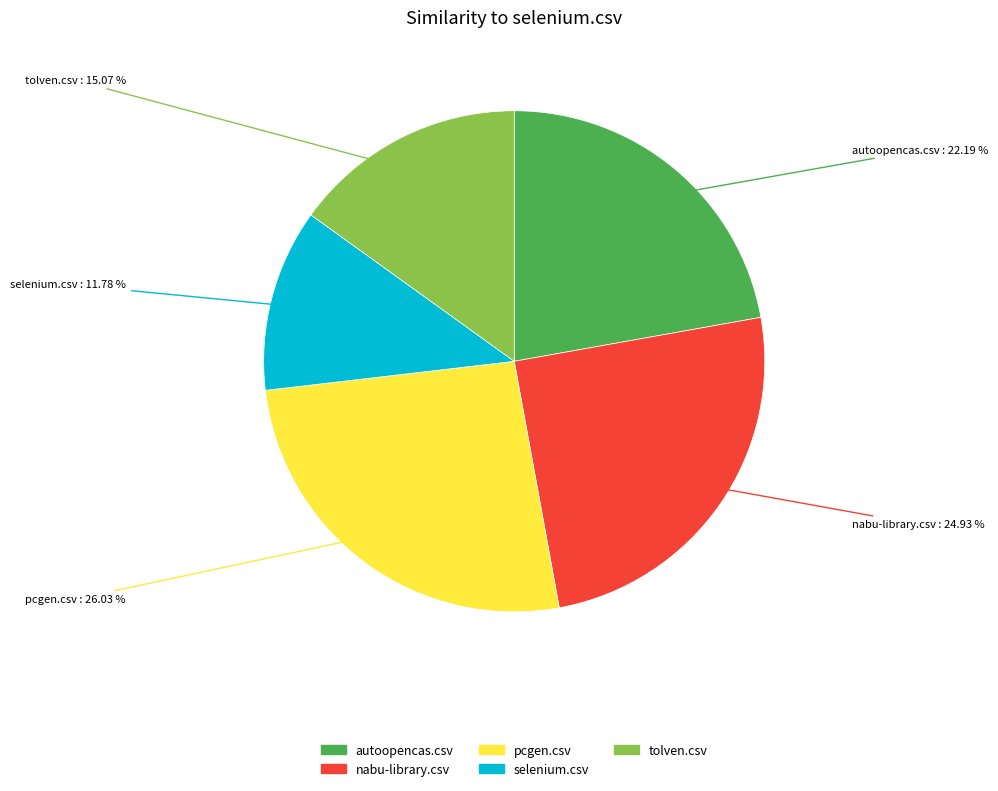

How much of the chart is everything except pcgen.csv?

74.0%